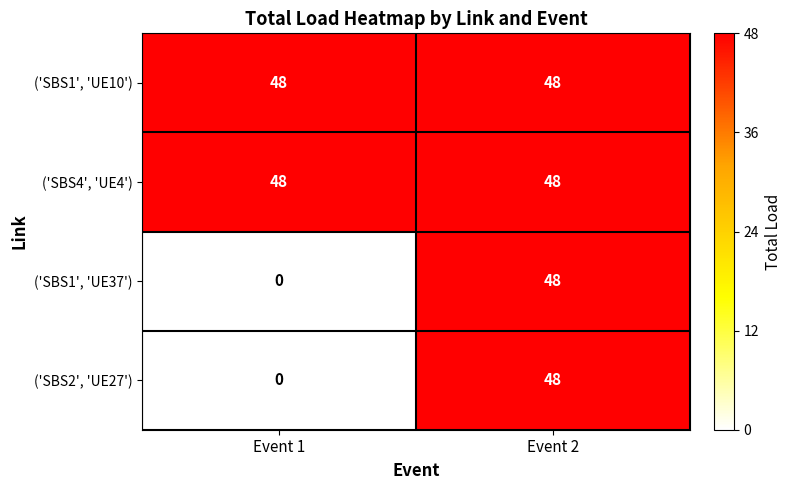

The value of ('SBS1', 'UE37') at Event 2 is 48. True or false?

True